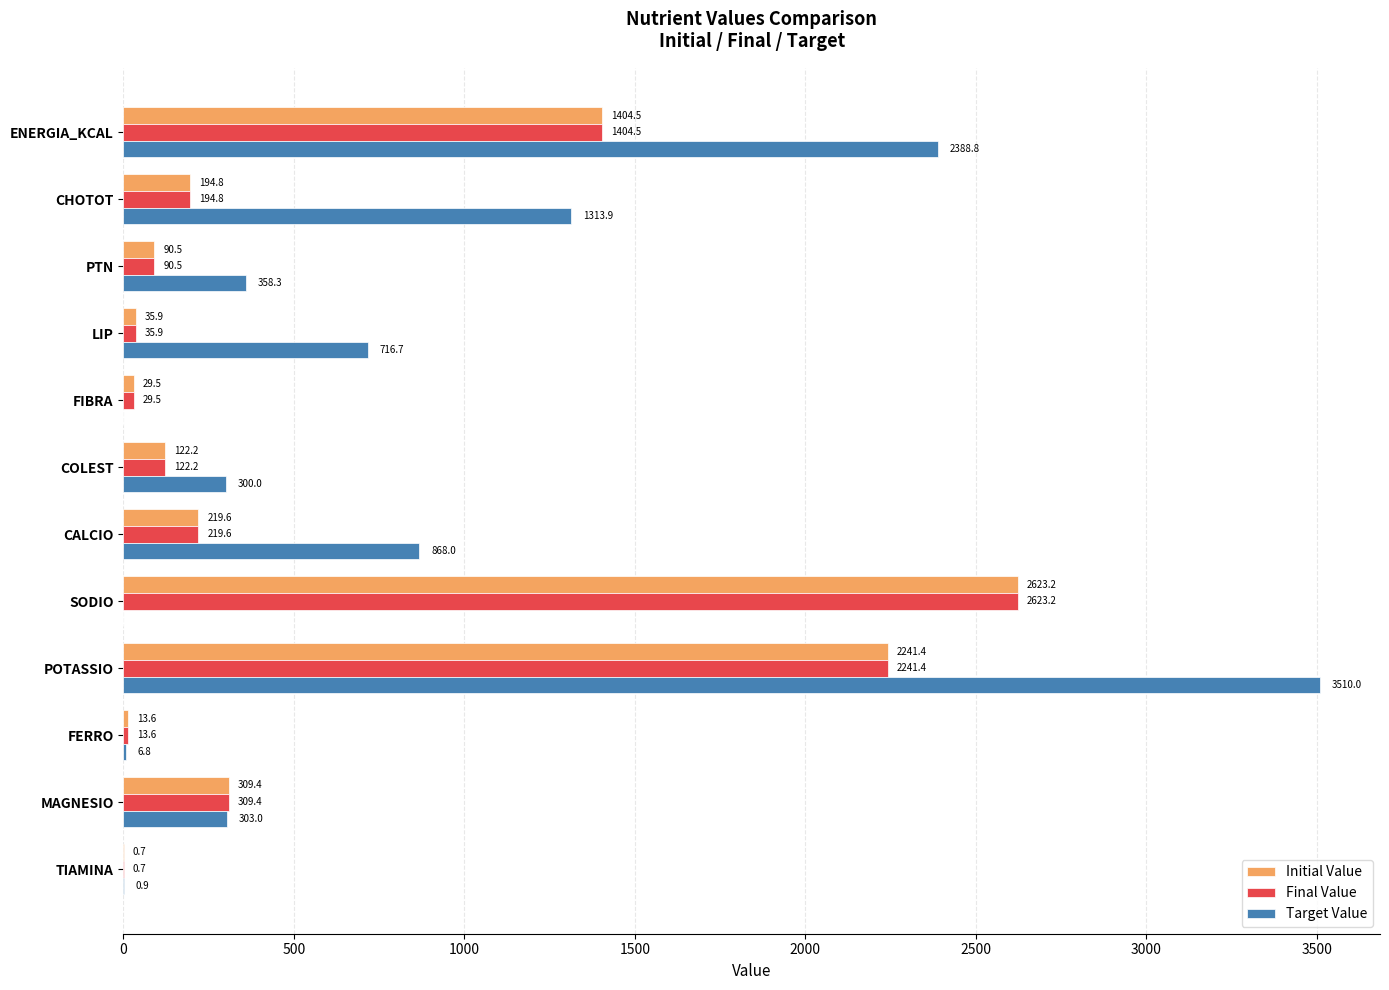

Which series has the widest spread of values?

Target Value